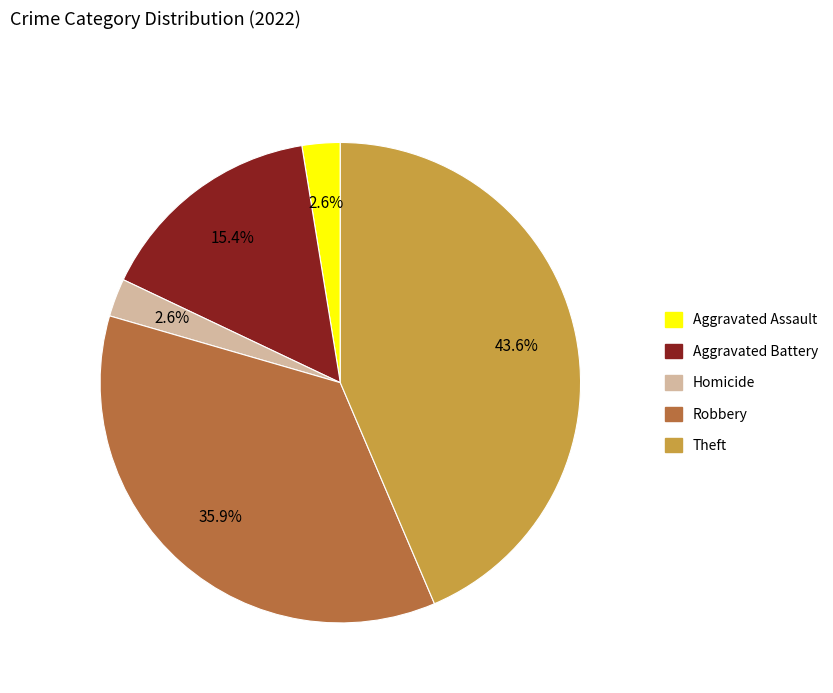

Does any single category account for the majority?

No